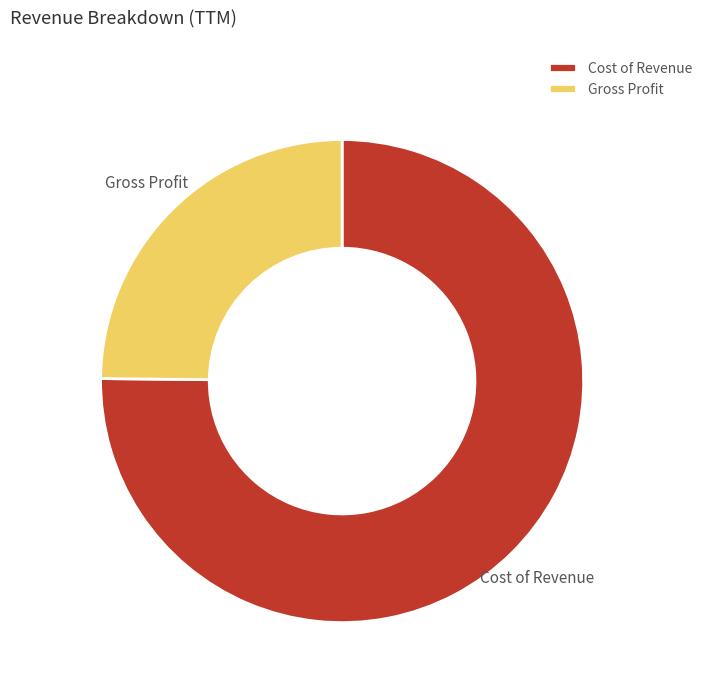

Is it true that Cost of Revenue is 75% of the pie?

True